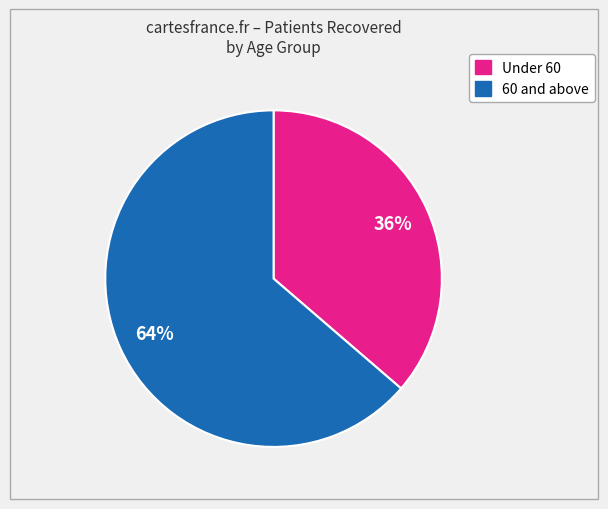

To the nearest percent, what is the average slice percentage?

50%